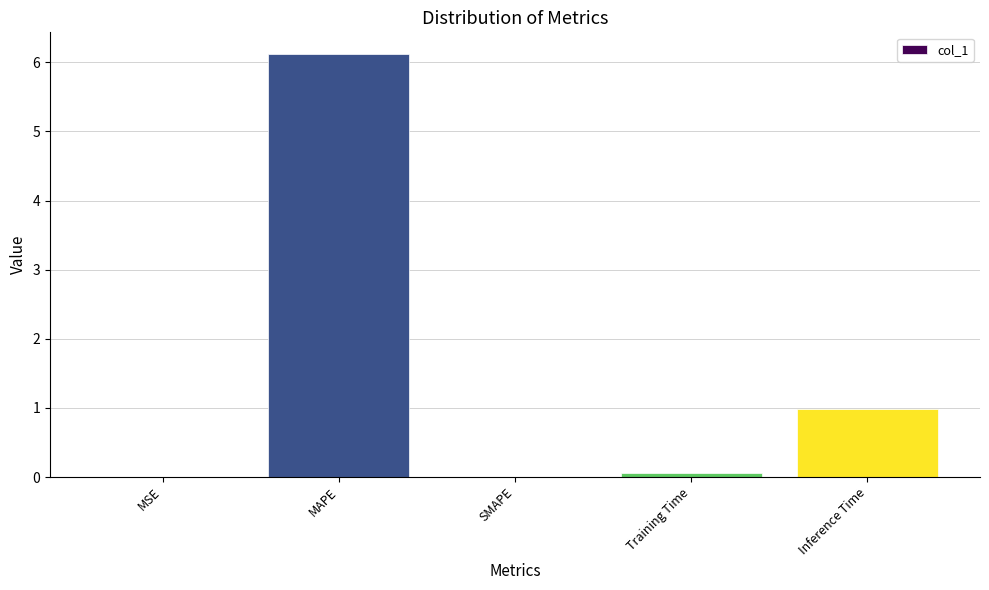

Which category has the highest value across all series?

MAPE